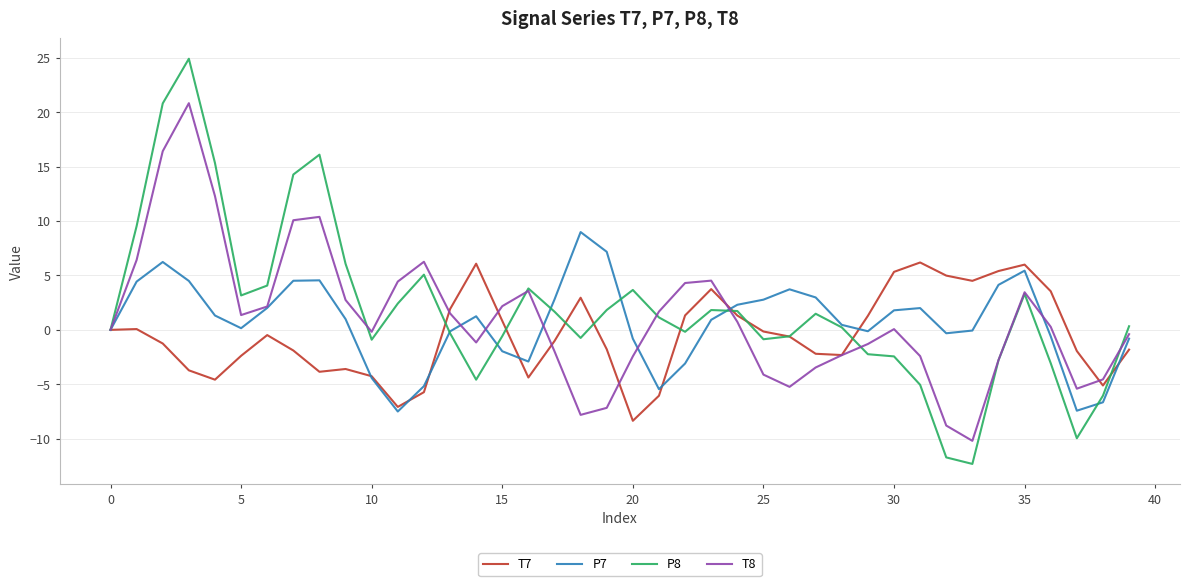

What is the maximum value shown in the chart?

24.9